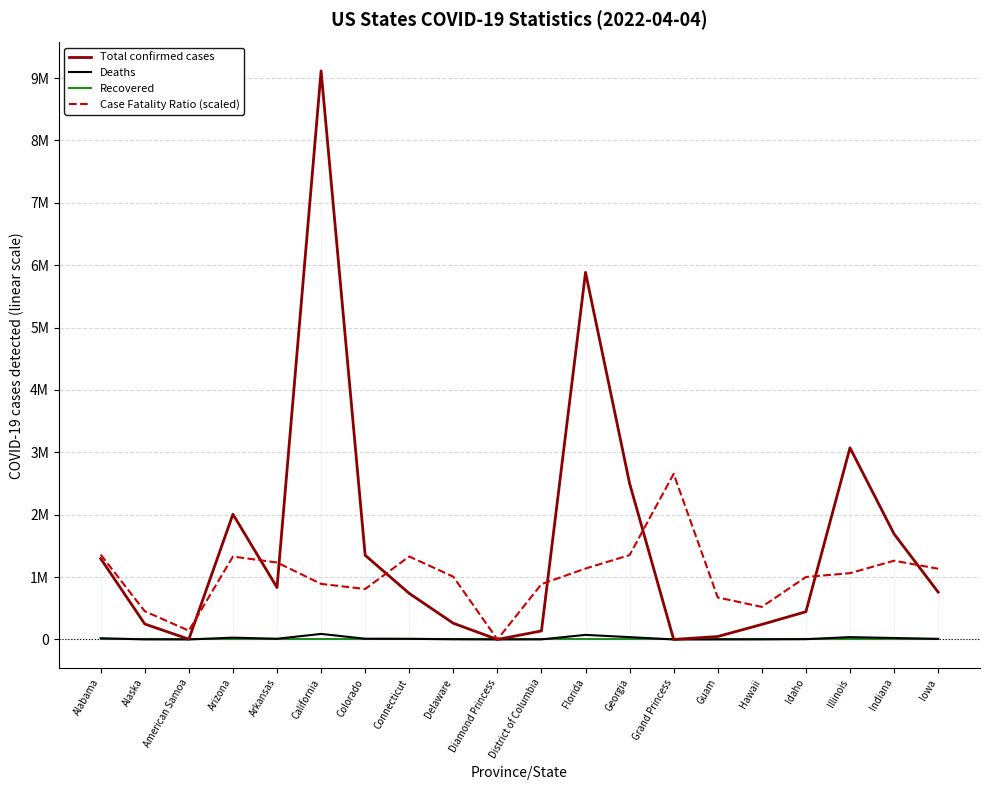

True or false: Case Fatality Ratio (scaled) and Total confirmed cases cross at least once.

True